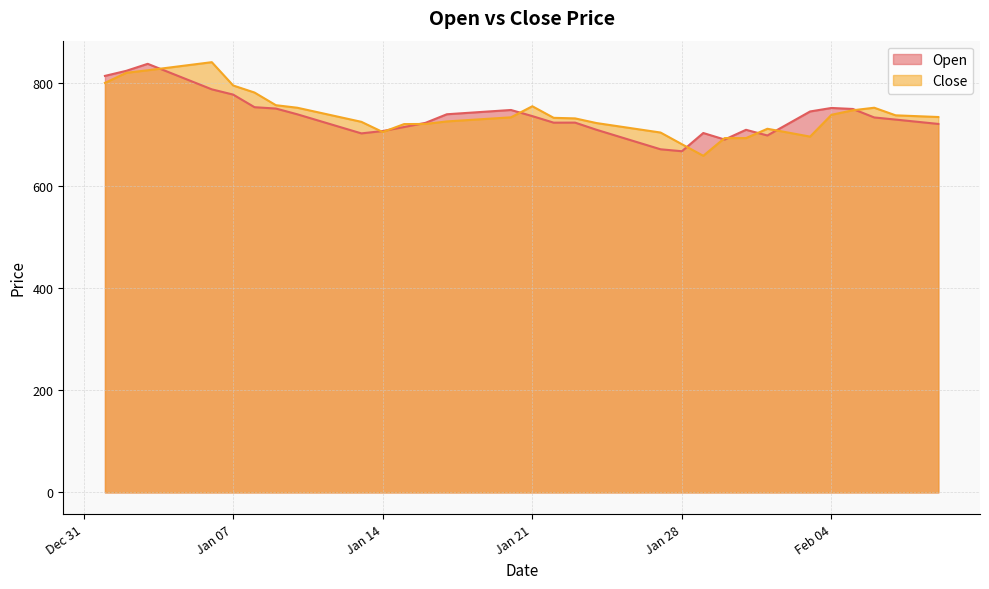

What is the spread (max minus min) of values at Jan 07?

17.8